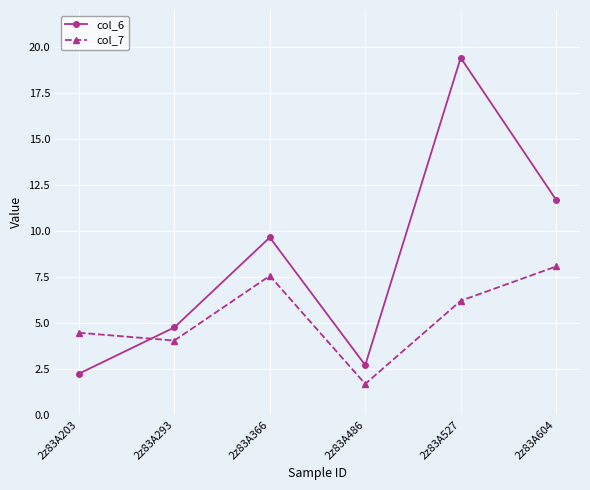

Which series has the largest total across all categories?

col_6